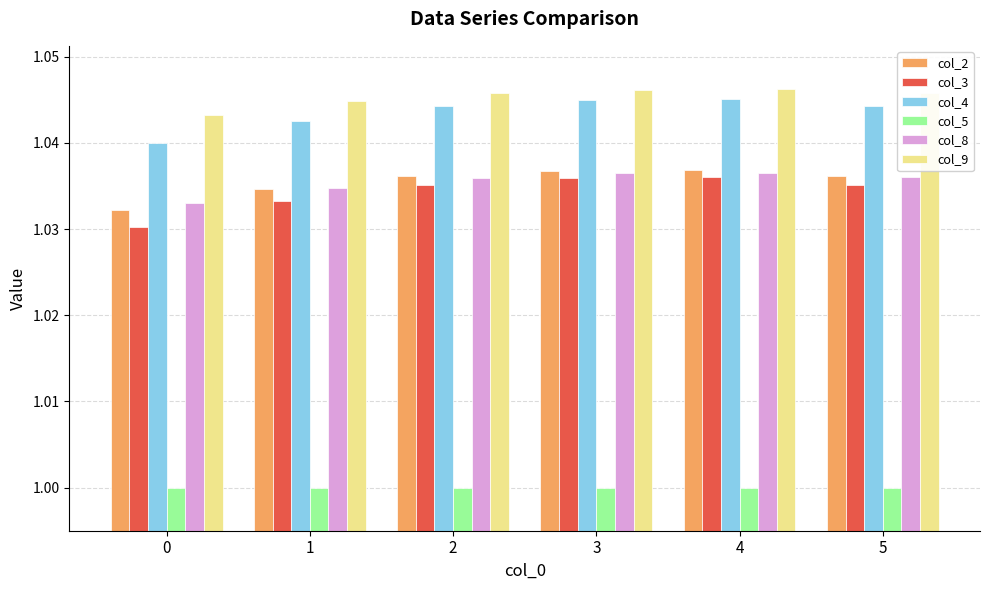

Which series has the largest range (max minus min)?

col_3